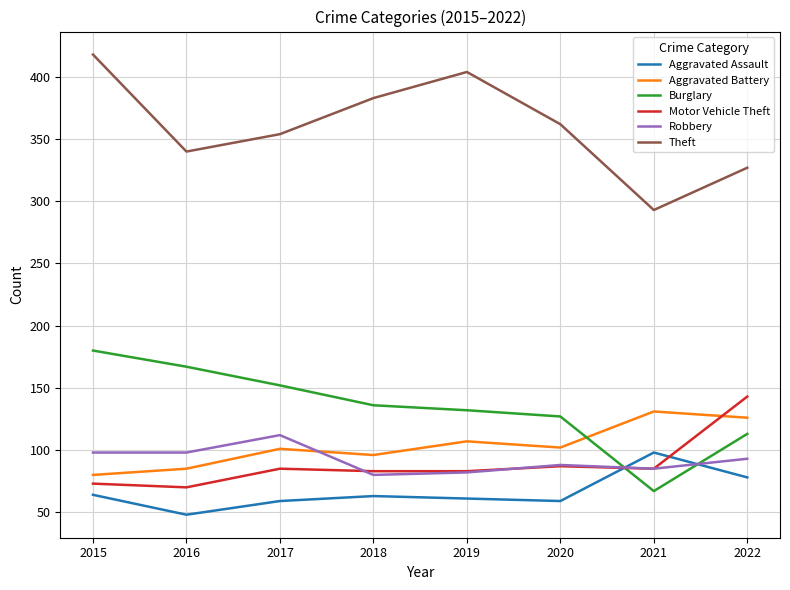

What is the difference between the second highest and second lowest values in the Theft series?

77